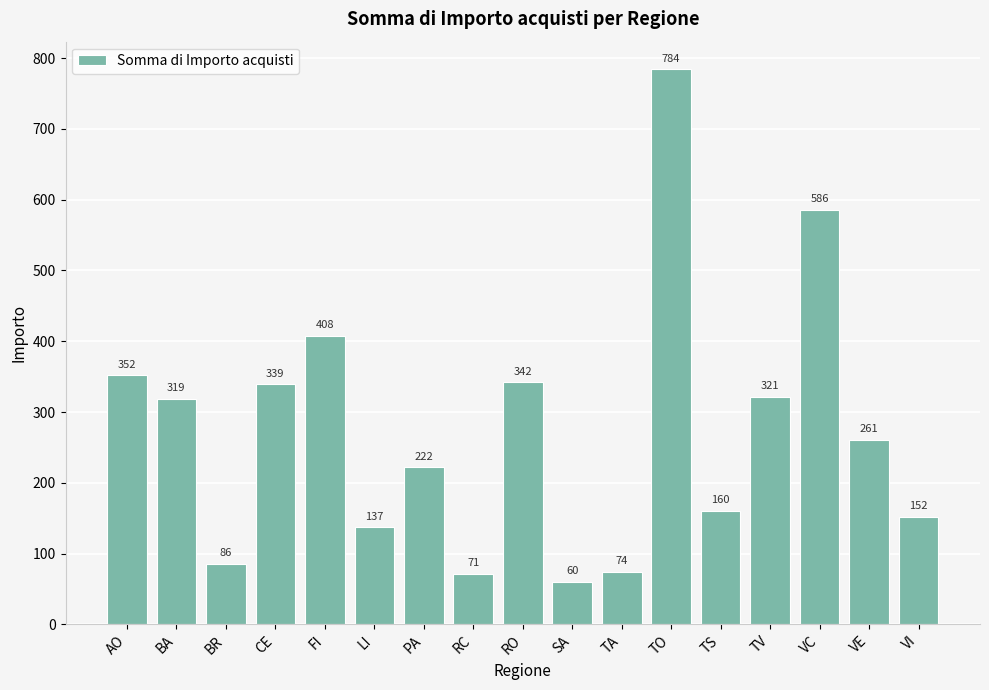

Which label corresponds to the smallest value in the chart?

SA